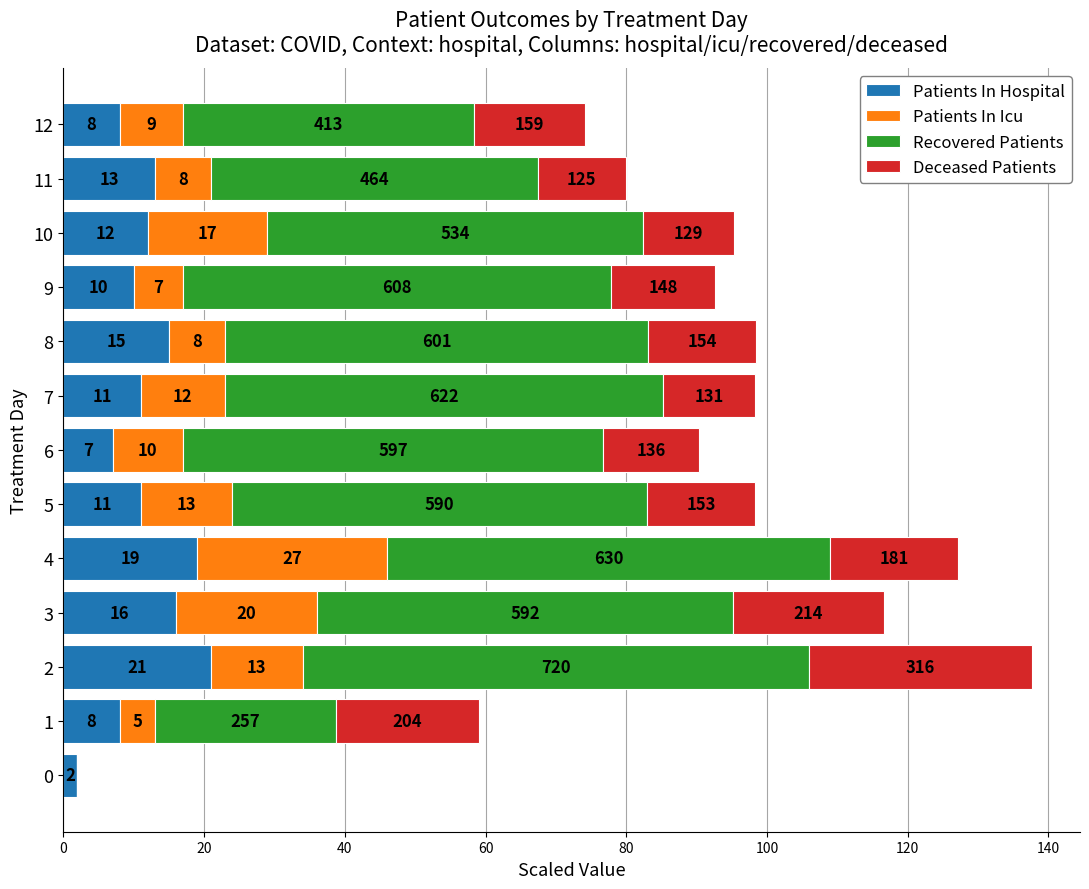

What is the sum of all Patients In Hospital values?

153.0